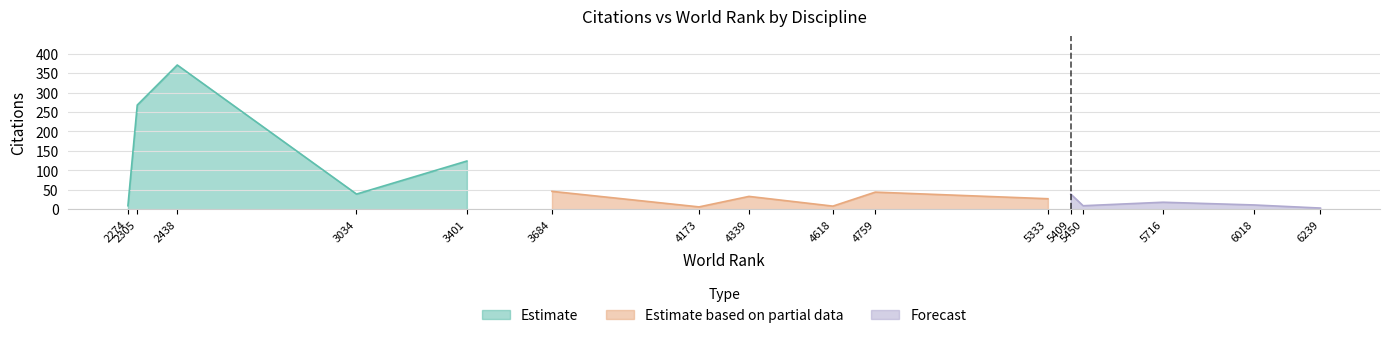

How many data points are less than 33?

8